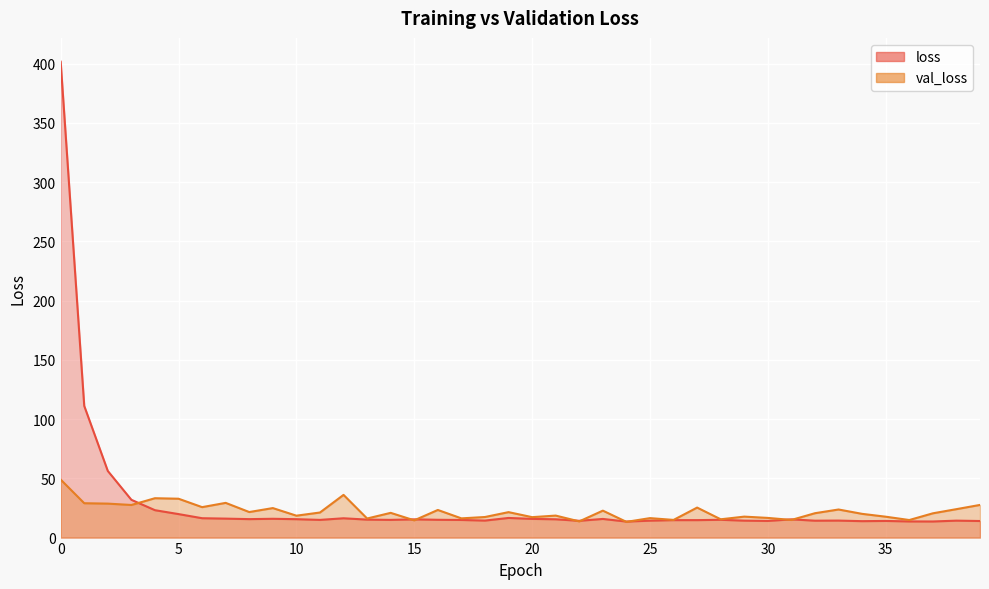

What is the lowest value of the val_loss series?

13.3